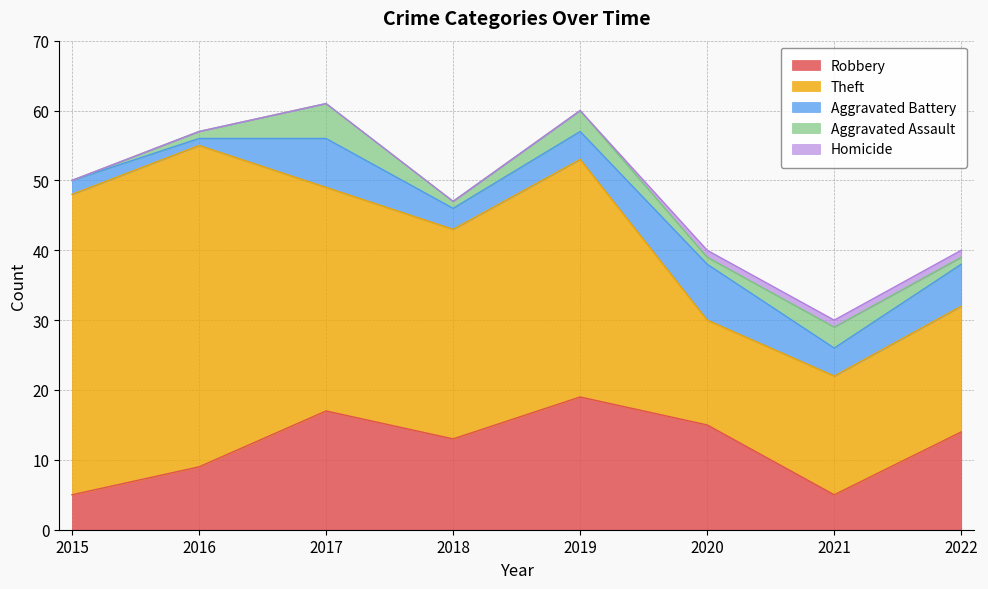

Rank the series at 2020 from highest to lowest value.

Robbery, Theft, Aggravated Battery, Aggravated Assault, Homicide